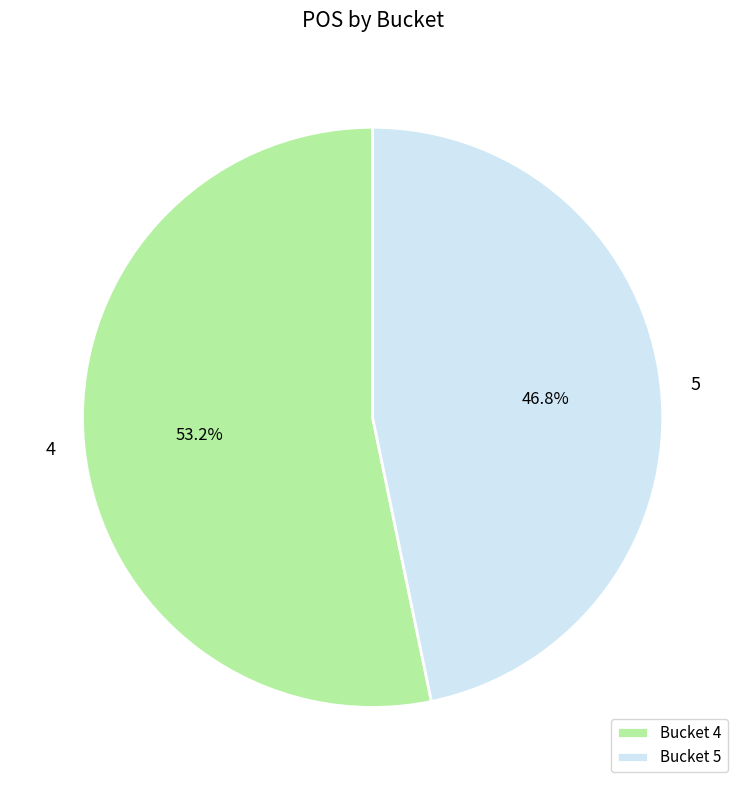

Which has a higher value, Bucket 4 or Bucket 5?

Bucket 4